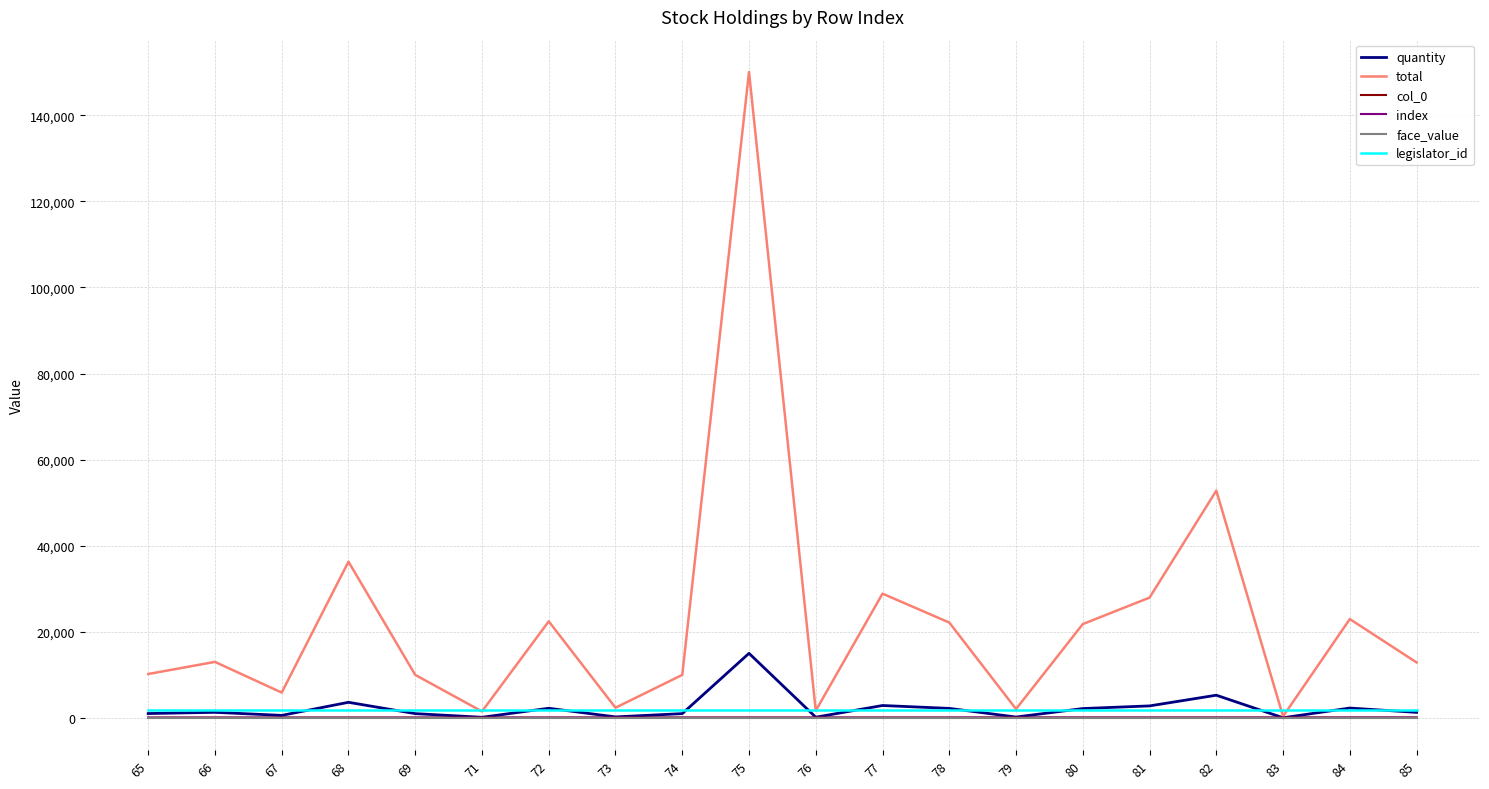

Is this an area chart (filled region under the line)?

No